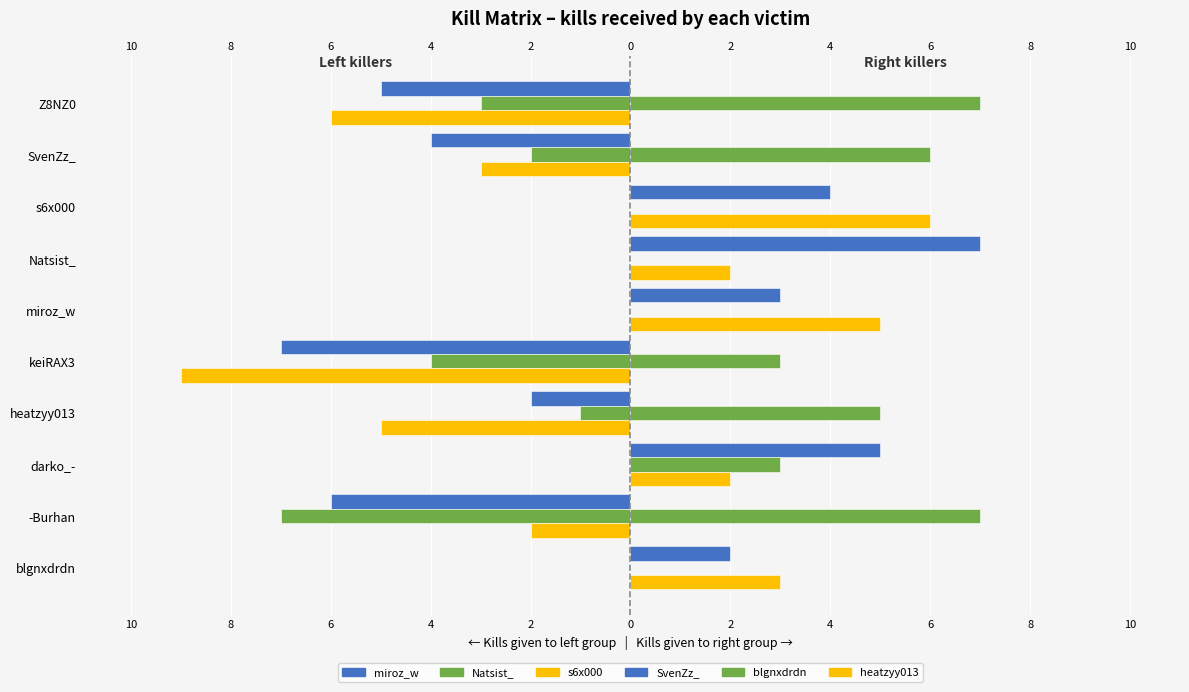

What is the average value of the heatzyy013 (right) series?

2